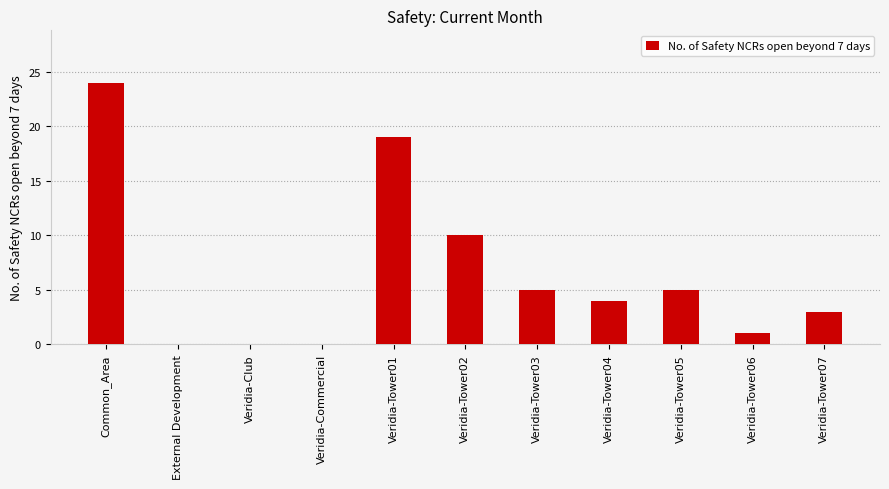

What is the maximum value shown in the chart?

24